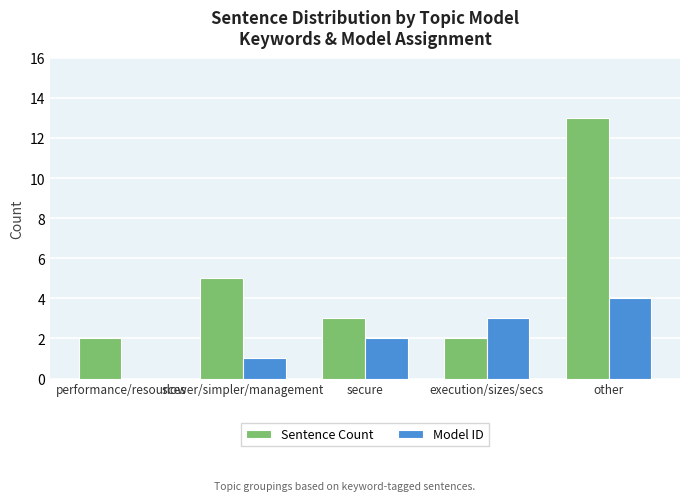

Which series has the largest total across all categories?

Sentence Count